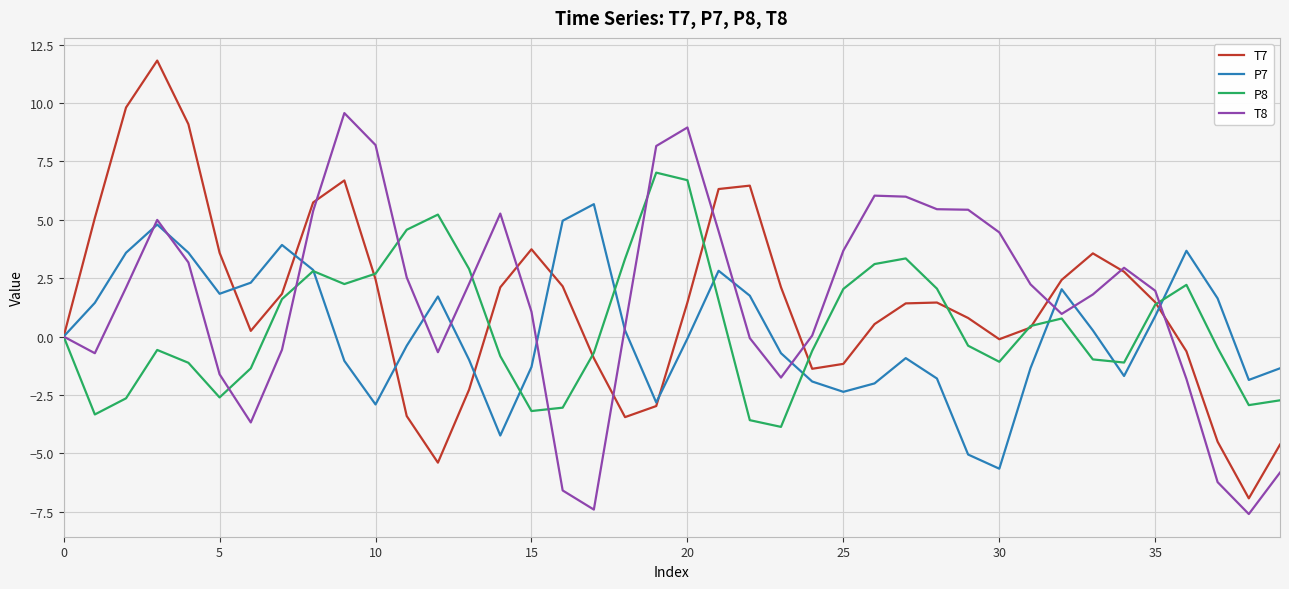

Which series has the largest range (max minus min)?

T7